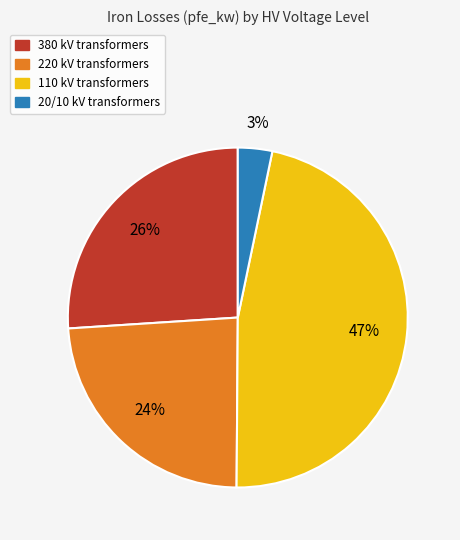

To the nearest percent, what is the average slice percentage?

25%